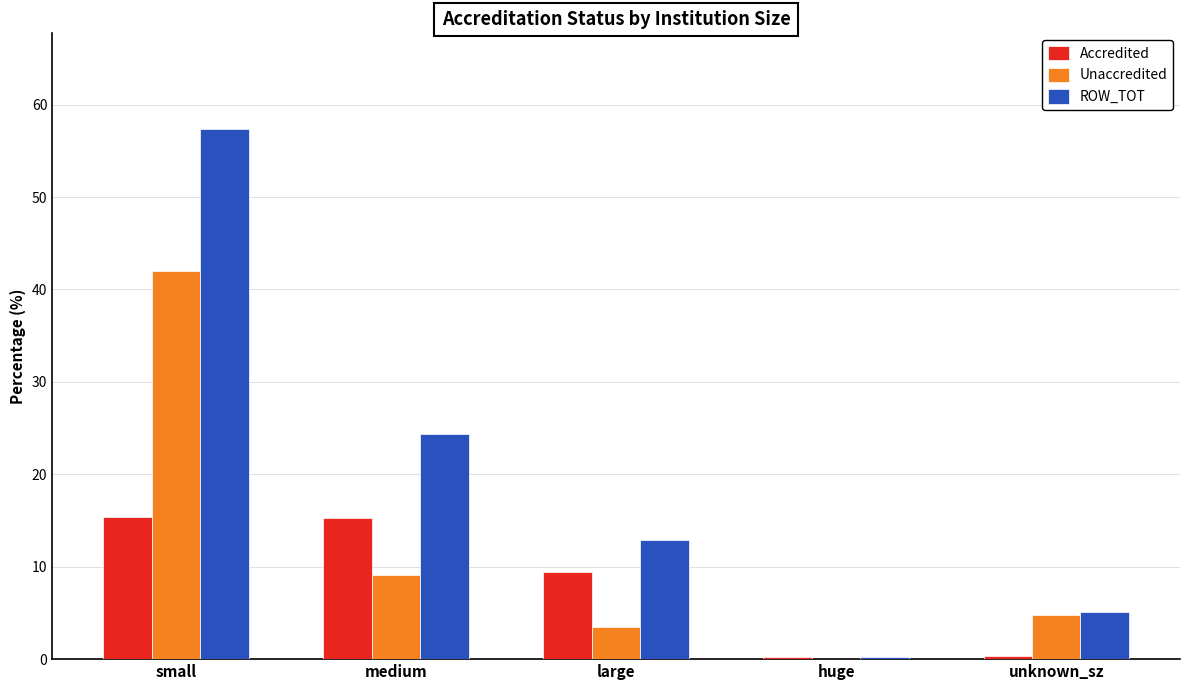

What is the highest value of the ROW_TOT series?

57.4